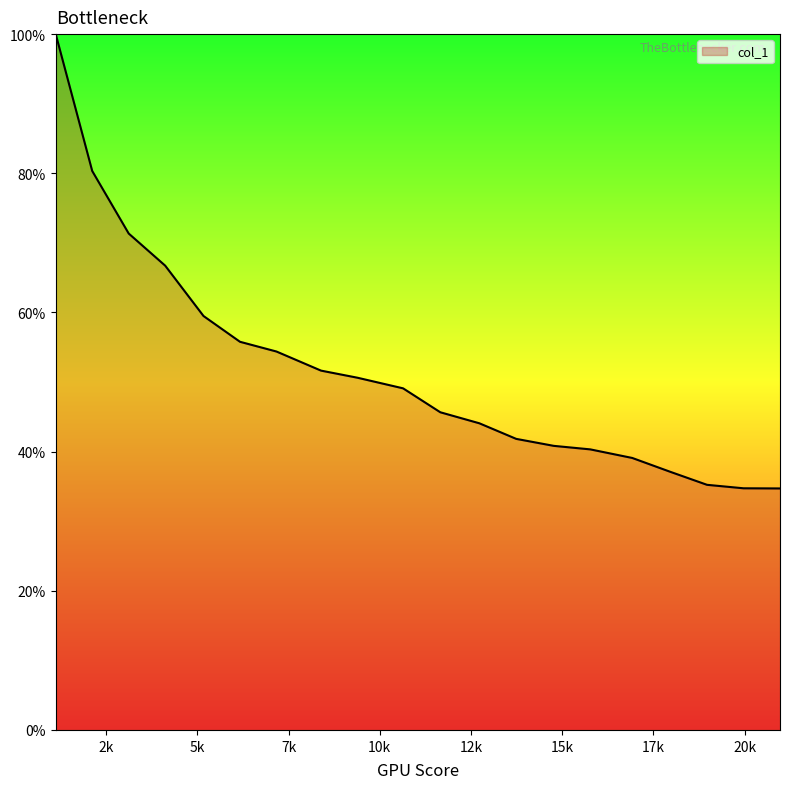

How many data points does each series have?

20